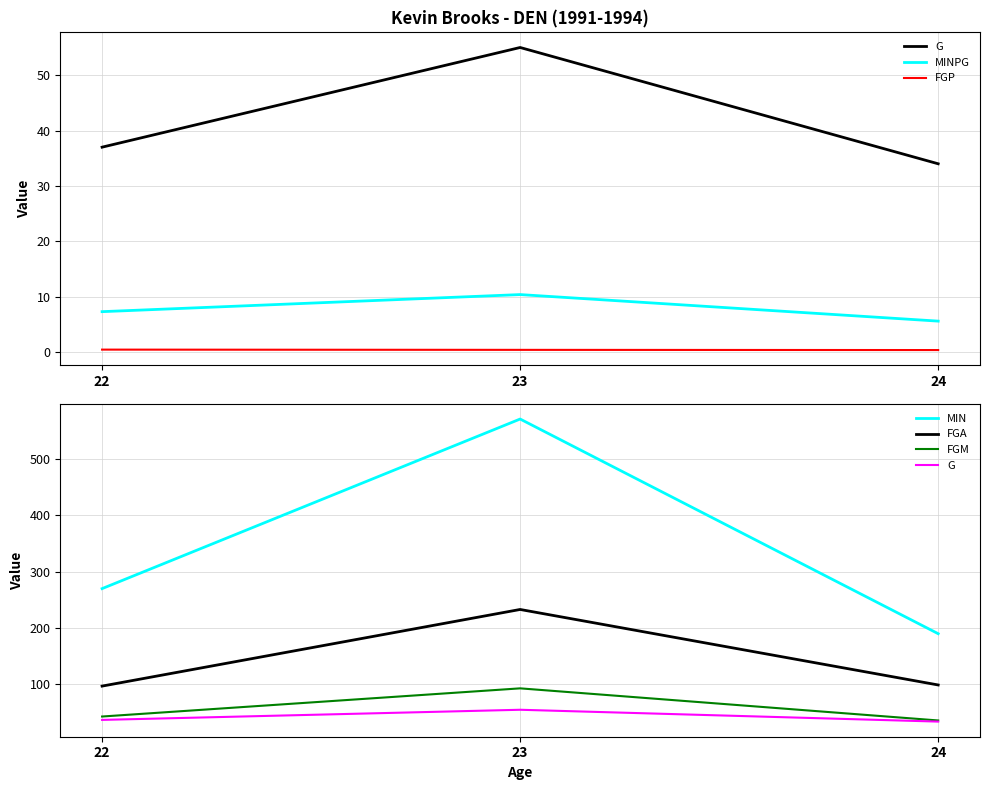

True or false: FGP has a value of 0.4 at 24.

True